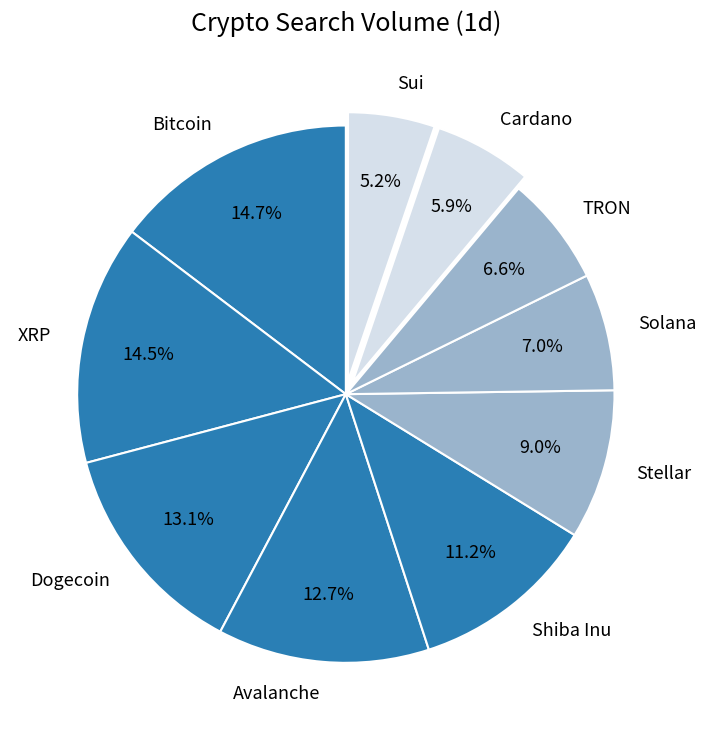

True or false: Dogecoin accounts for 13% of the total.

True